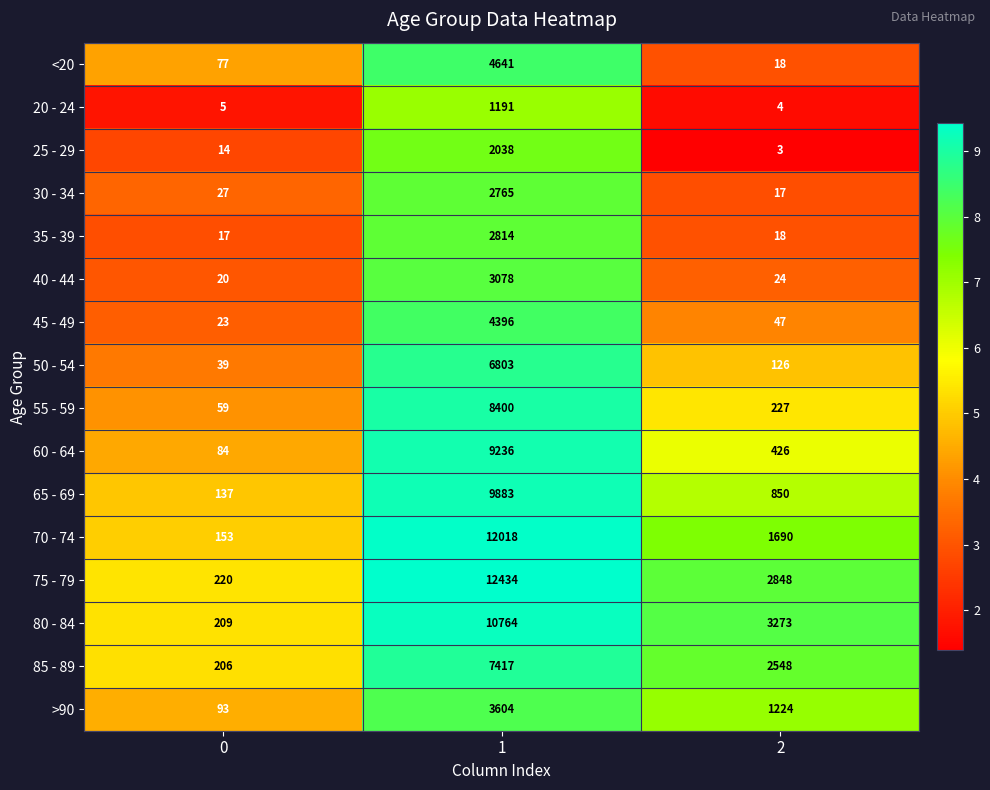

List the labels in order of 50 - 54 value, largest first.

1, 2, 0